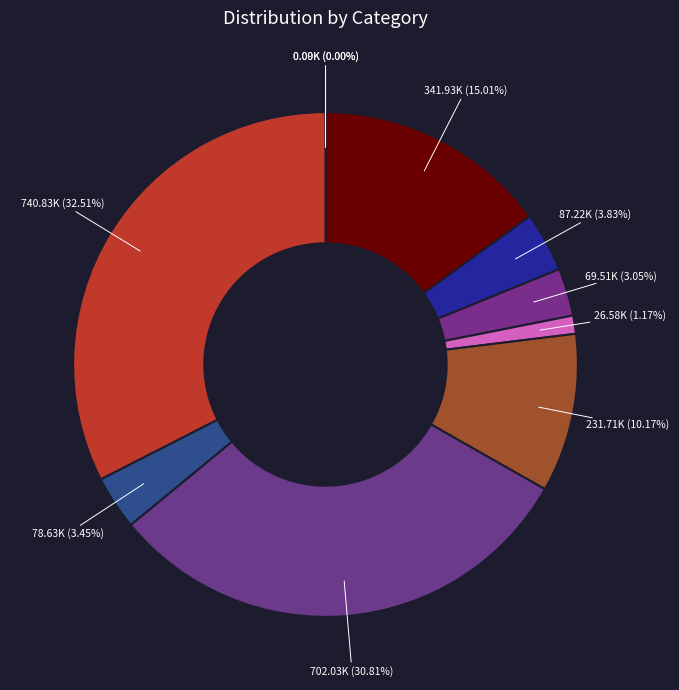

How many slices are in this pie chart?

10